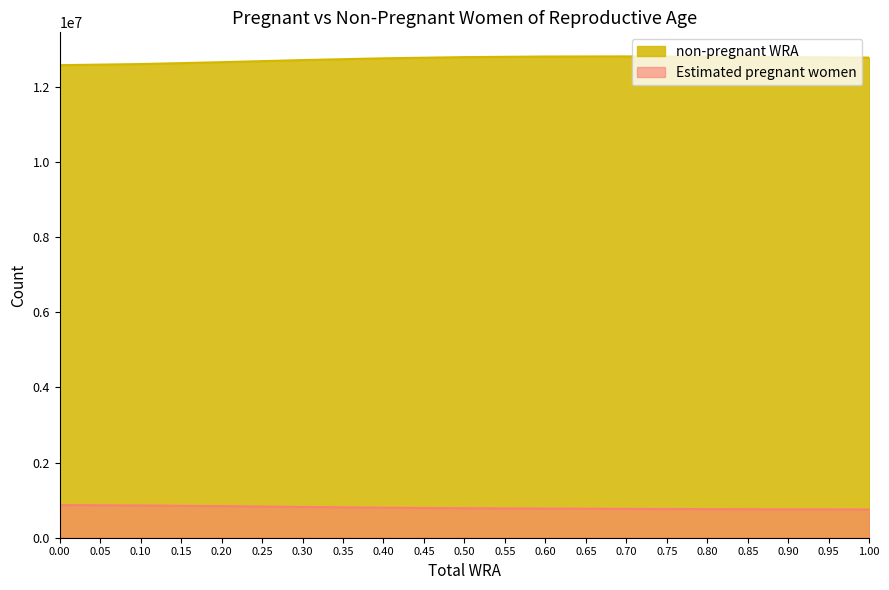

List the series in order of their peak value, lowest first.

Estimated pregnant women, non-pregnant WRA